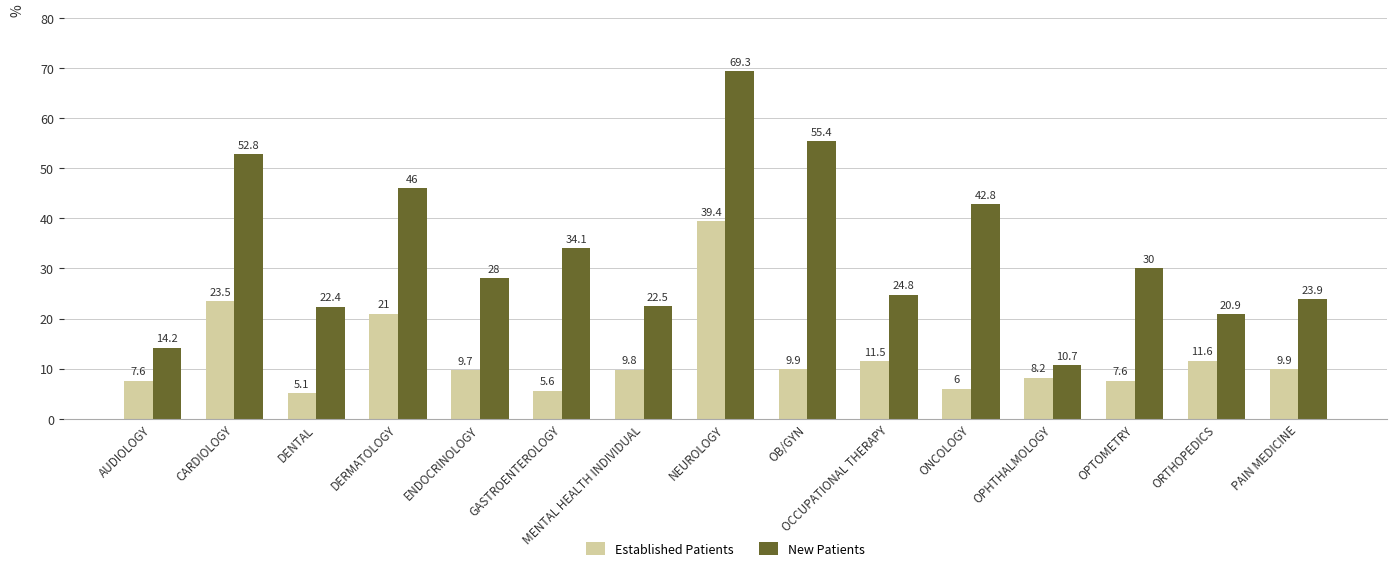

Reading left to right, transcribe all the data shown in this chart.

Established Patients: 7.6	23.5	5.1	21.0	9.7	5.6	9.8	39.4	9.9	11.5	6.0	8.2	7.6	11.6	9.9
New Patients: 14.2	52.8	22.4	46.0	28.0	34.1	22.5	69.3	55.4	24.8	42.8	10.7	30.0	20.9	23.9